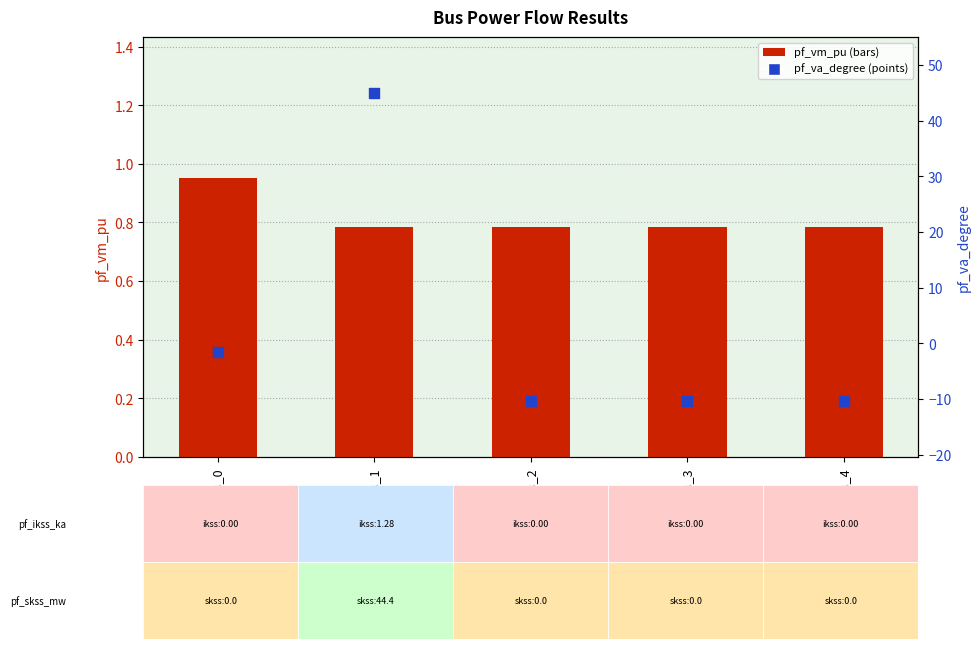

At which category is the sum across all series the highest?

Bus_1